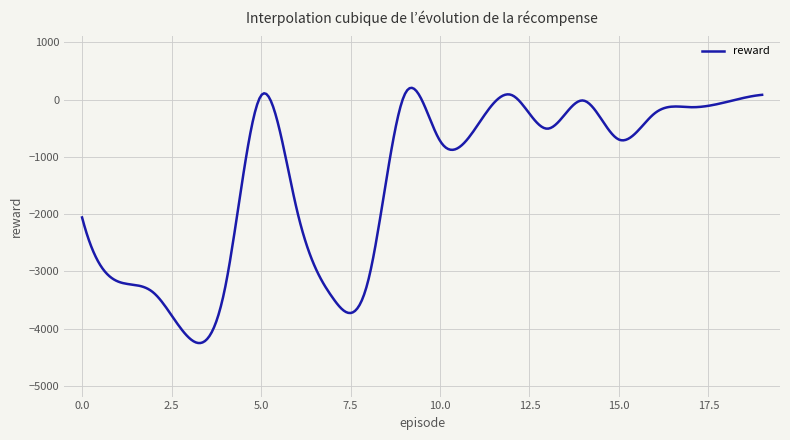

What is the smallest value displayed?

-4248.7